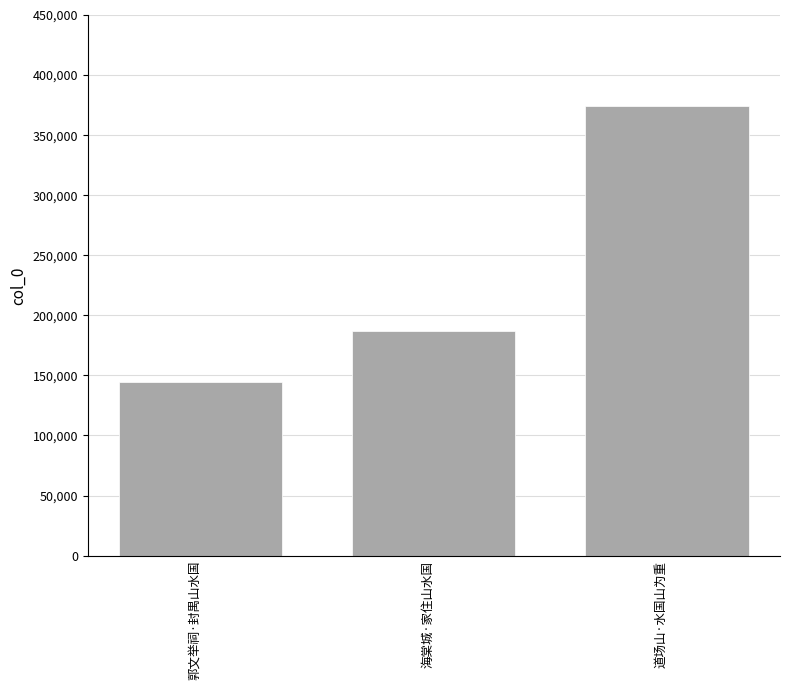

What is the change in value from 海棠城·家住山水国 to 道场山·水国山为重?

+187267